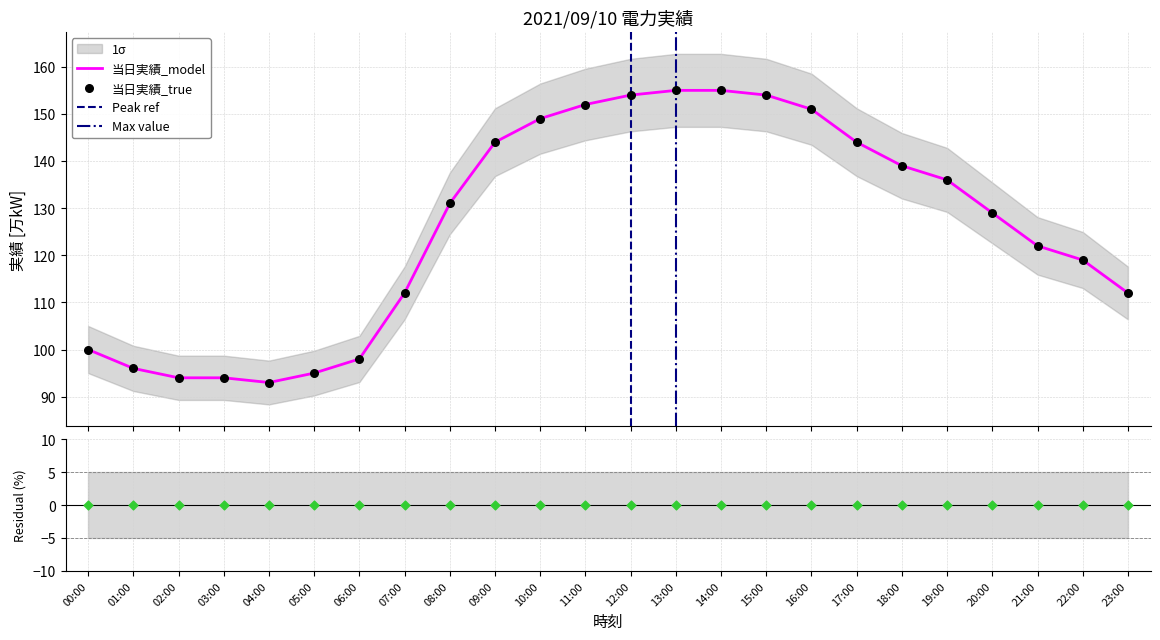

Which has a higher value, 16:00 or 06:00?

16:00